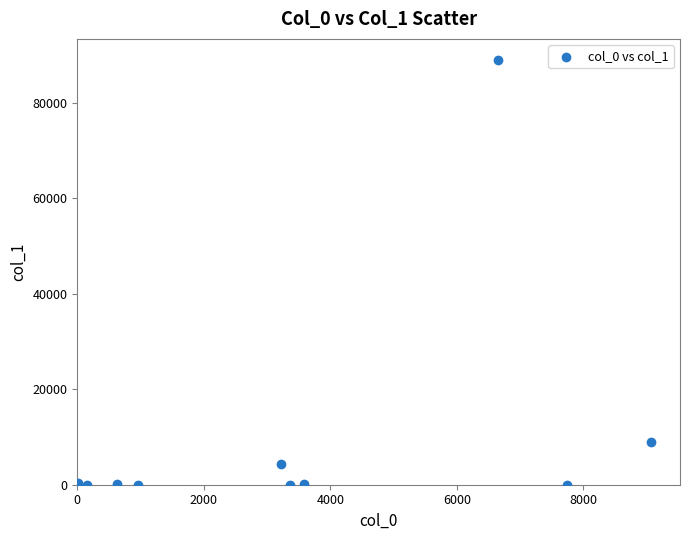

What Y value in the scatter plot is closest to 44474?

8996